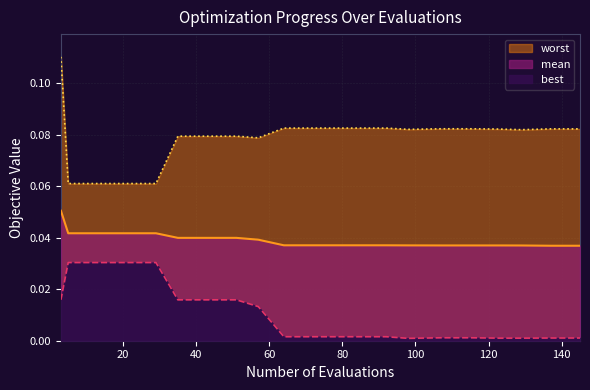

List the series in order of their peak value, highest first.

worst, mean, best